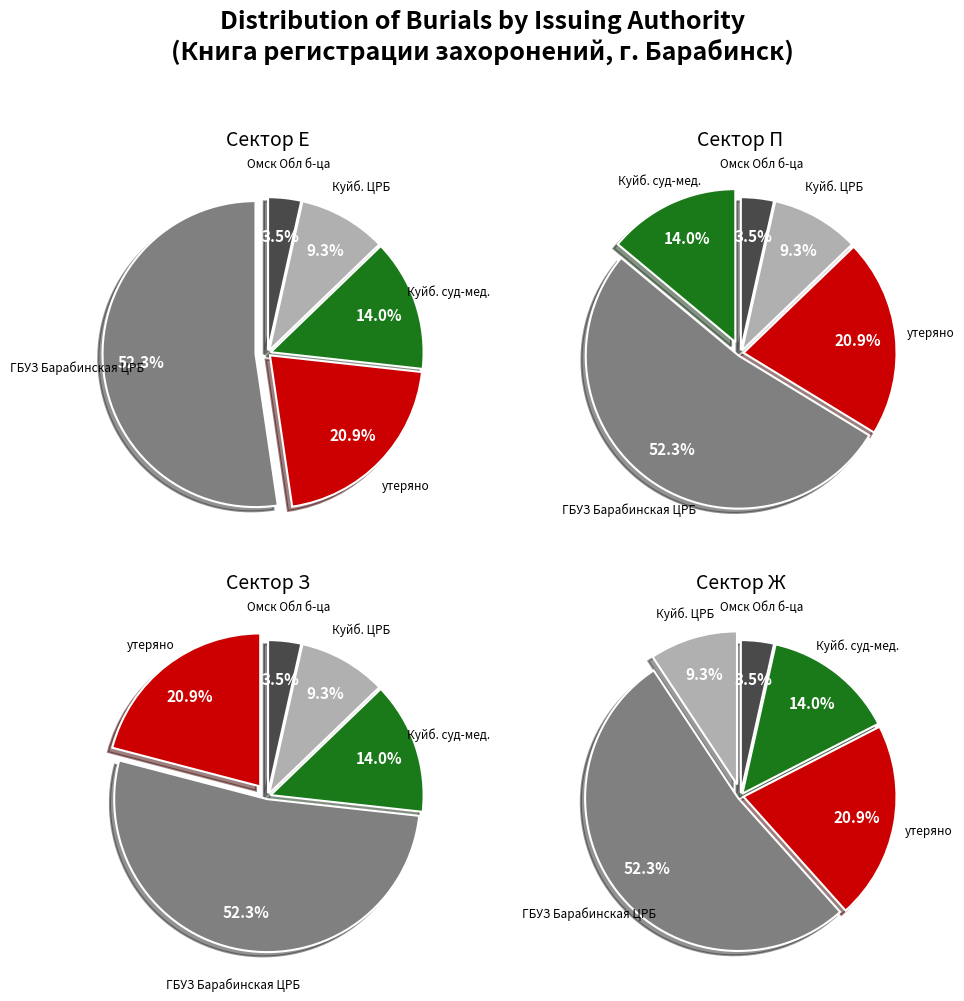

Which slice is the smallest?

г. Омск Обл б-ца